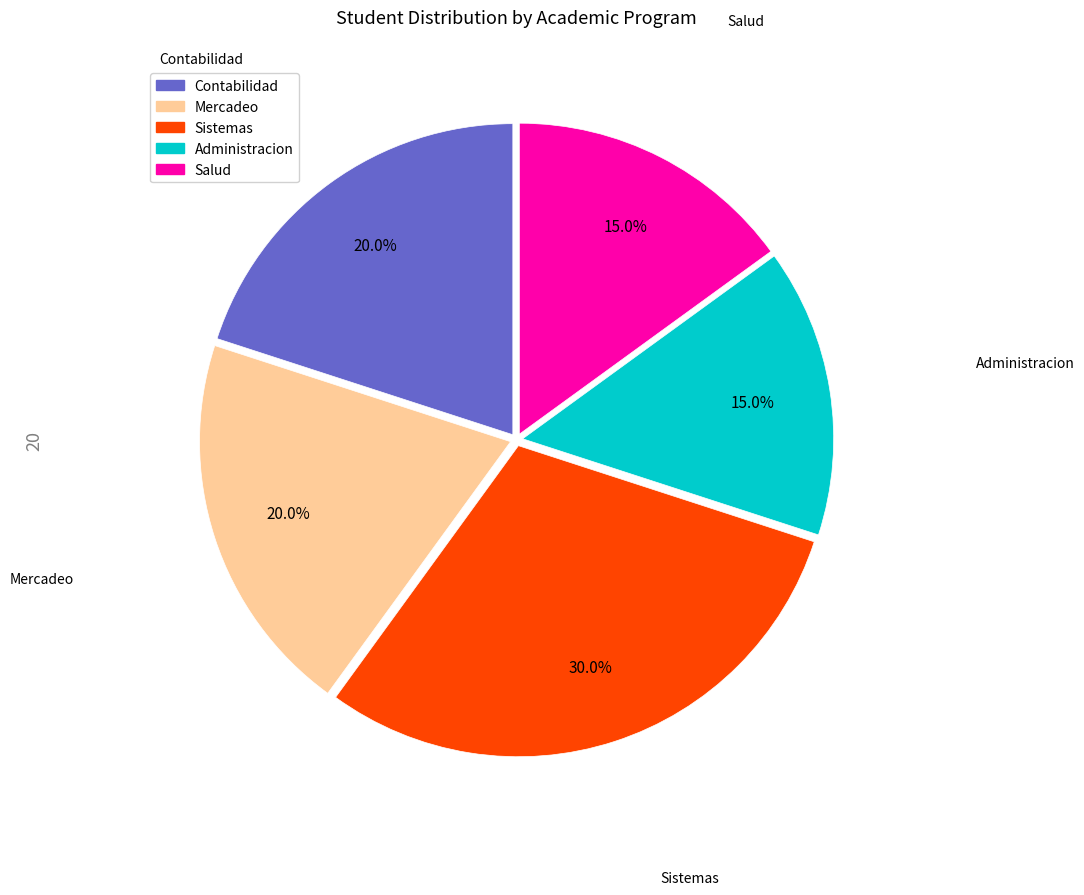

Does Mercadeo account for over 50% of the chart?

No